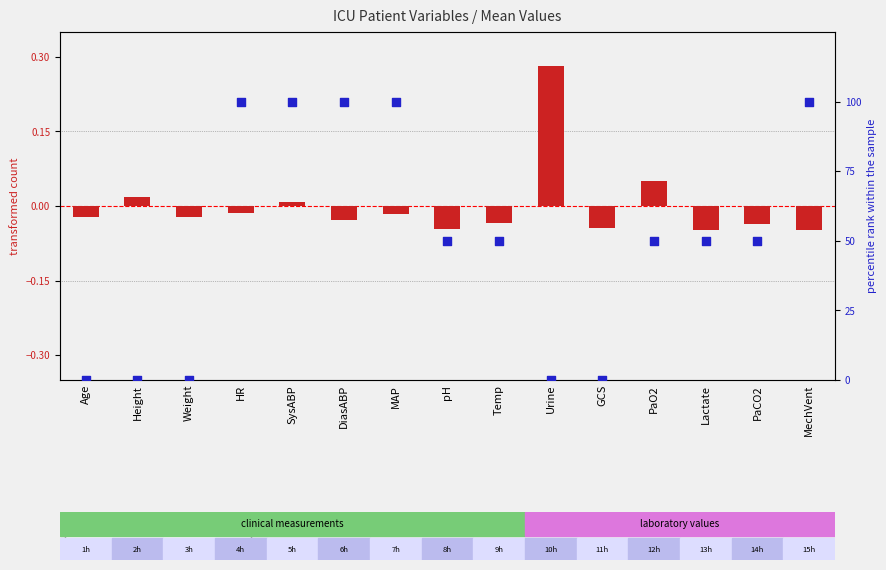

At how many categories does at least one series exceed 75?

5